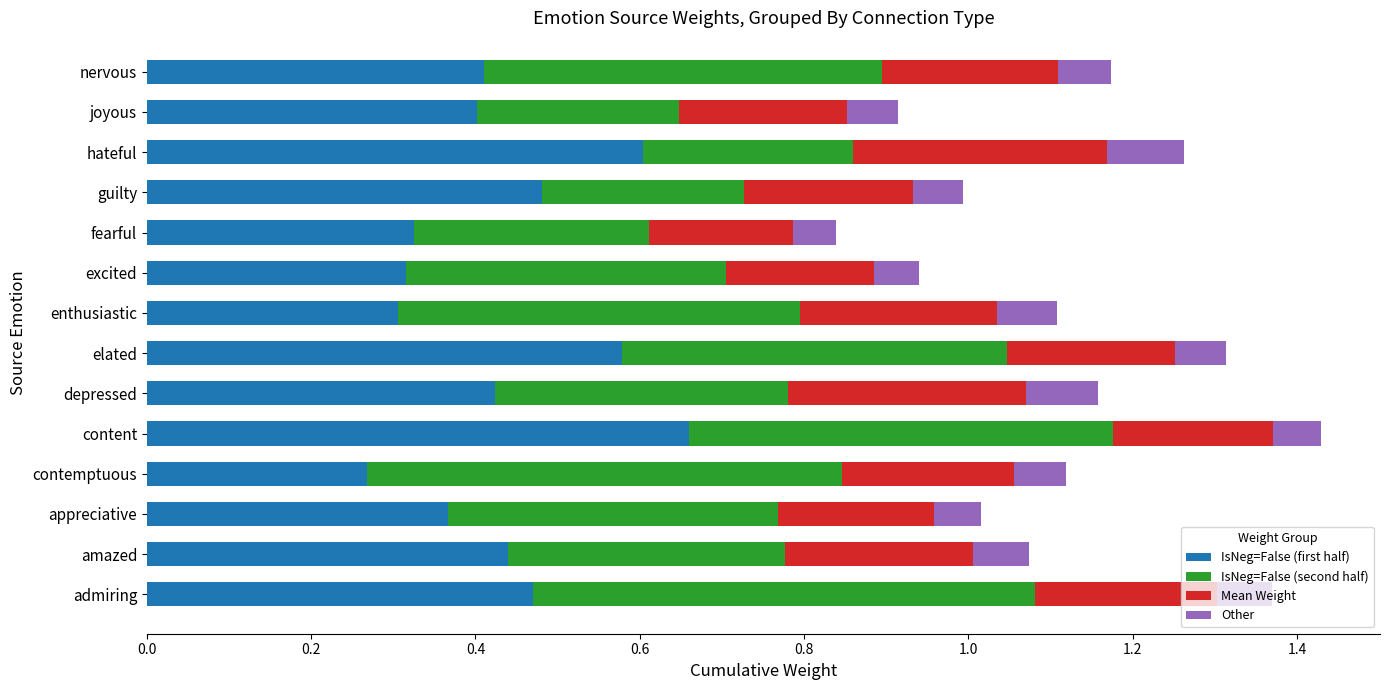

Count the IsNeg=False (first half) values in the range 0 to 1.

14